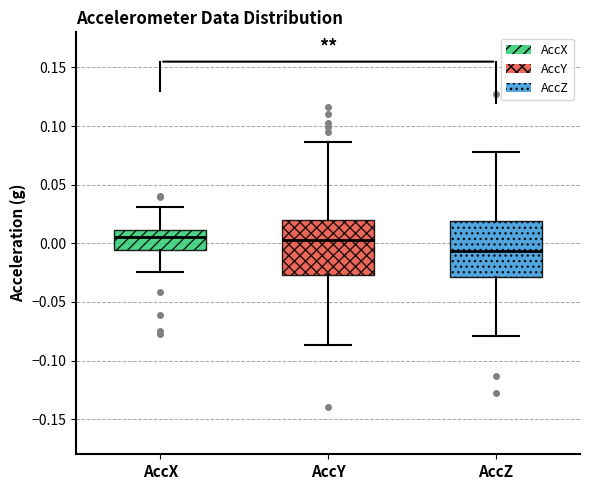

Reading left to right, read every box against the y-axis: the position of its median line, the range the box covers, and the ends of its whiskers. The values are not printed on the chart, so give them approximately, as read against the axis.

AccX: median 0.005, box -0.005 to 0.010, whiskers -0.025 to 0.030
AccY: median 0.005, box -0.025 to 0.020, whiskers -0.085 to 0.085
AccZ: median -0.005, box -0.030 to 0.020, whiskers -0.080 to 0.080